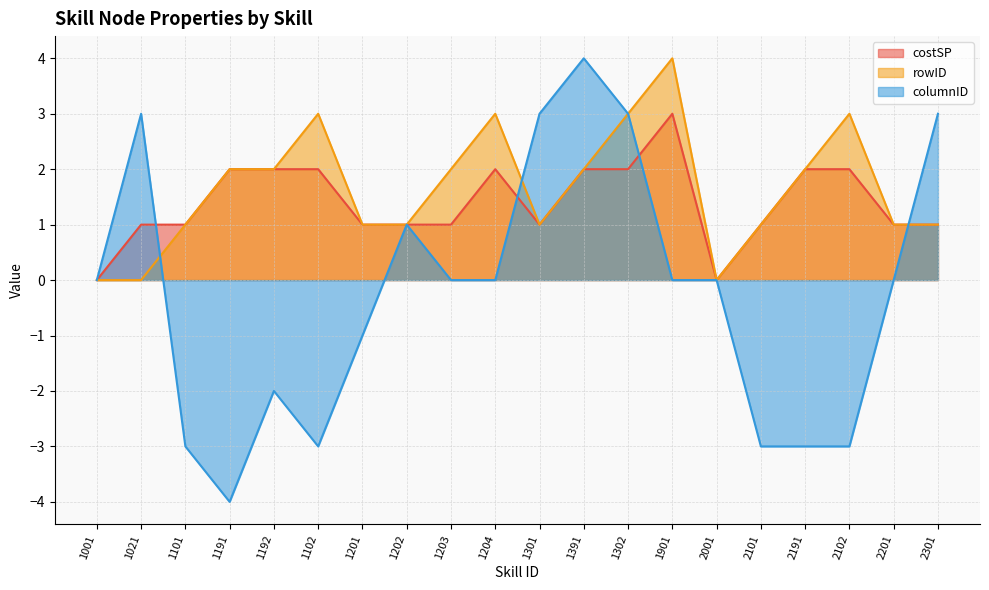

True or false: rowID and costSP intersect in this chart.

False